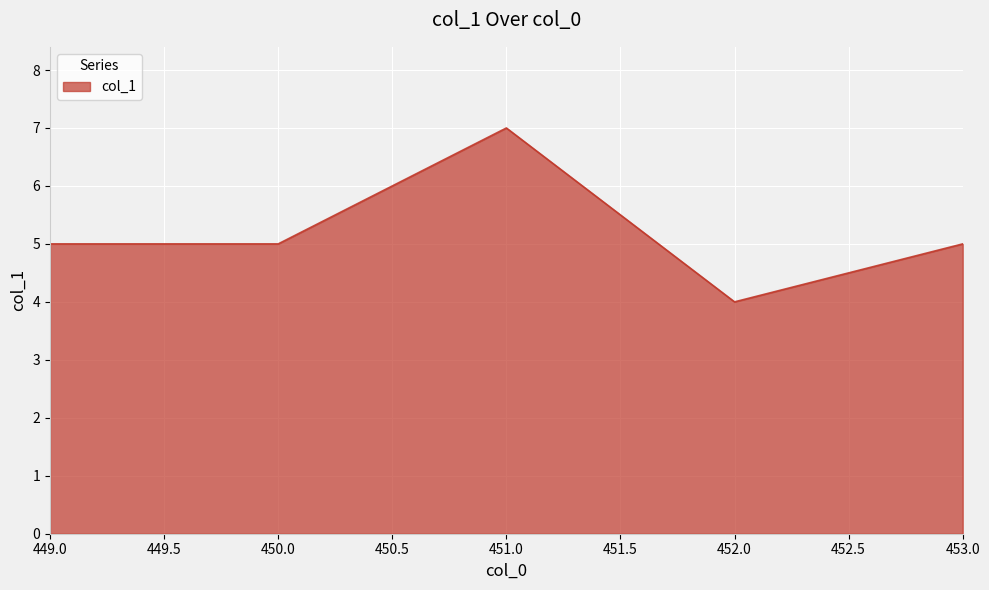

What value does the data have at 449.0?

5